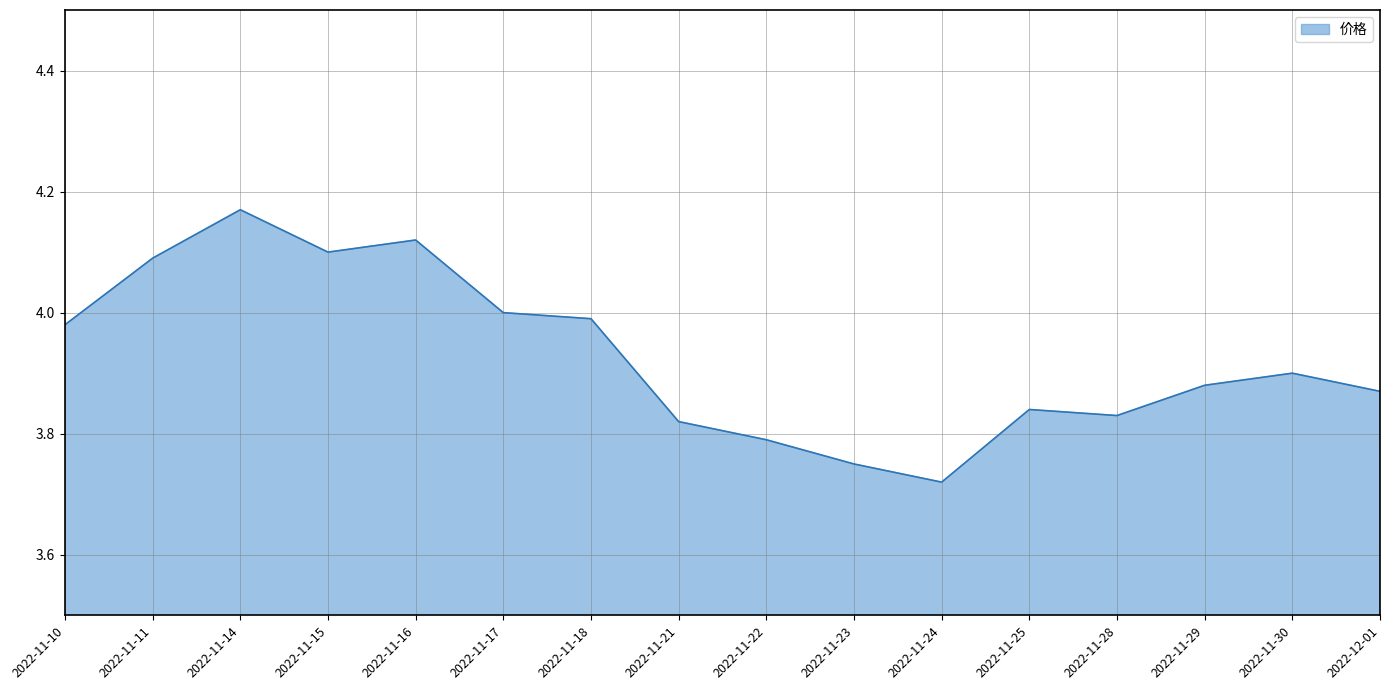

Does the chart display data point markers on the line(s)?

No